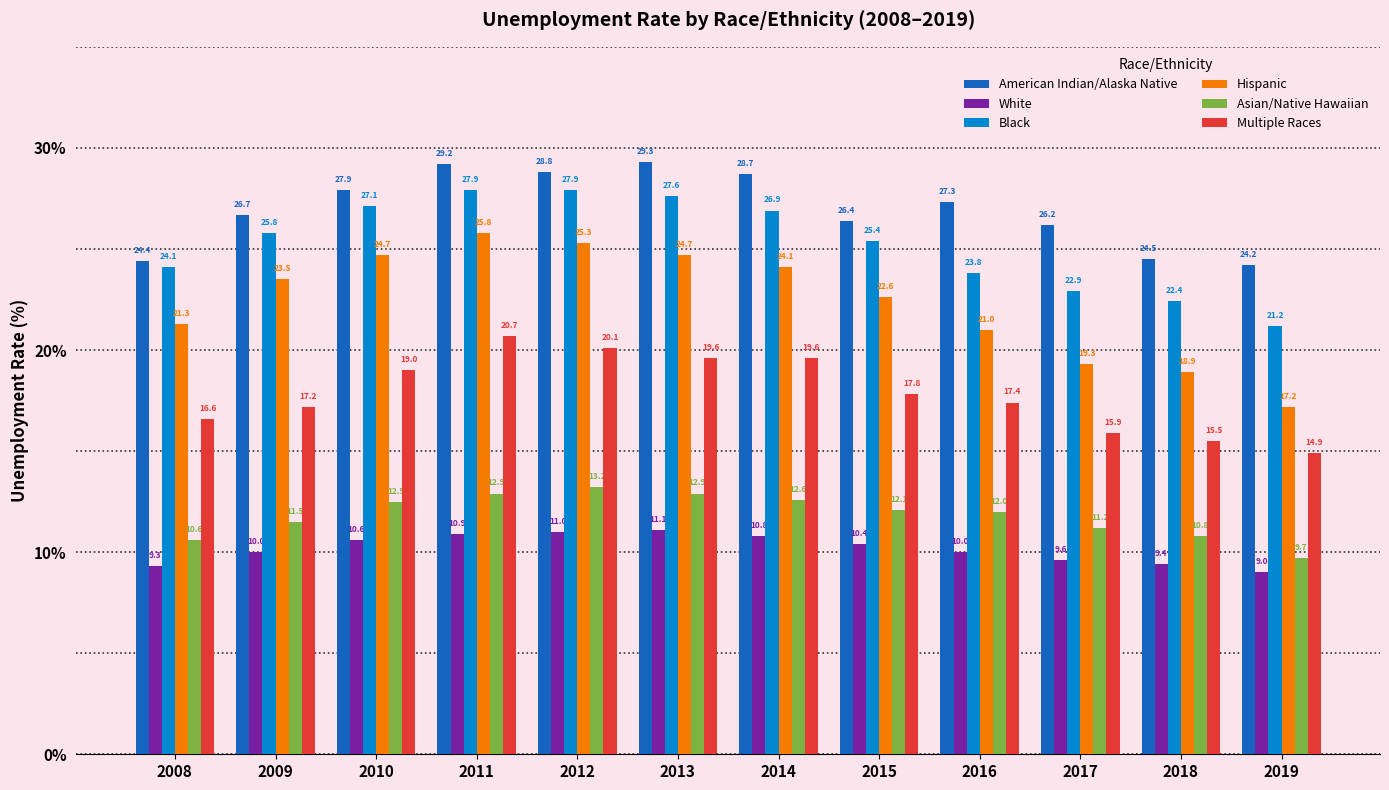

List the series in order of their peak value, lowest first.

White, Asian/Native Hawaiian, Multiple Races, Hispanic, Black, American Indian/Alaska Native